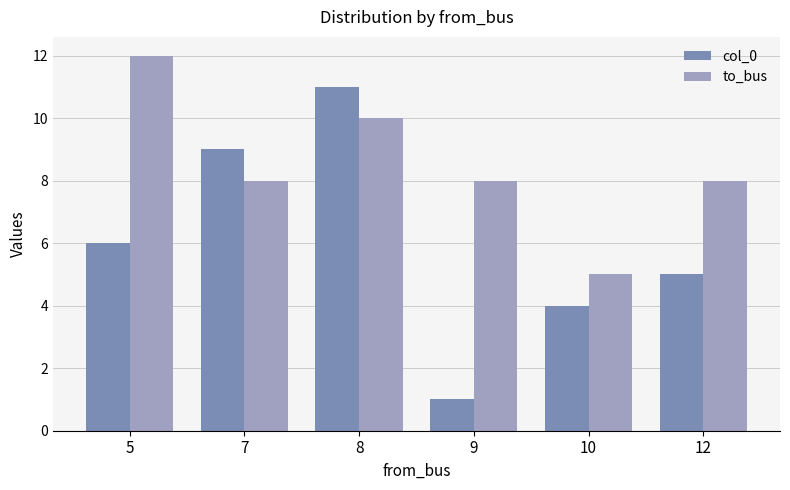

How many bars are there in each group?

2